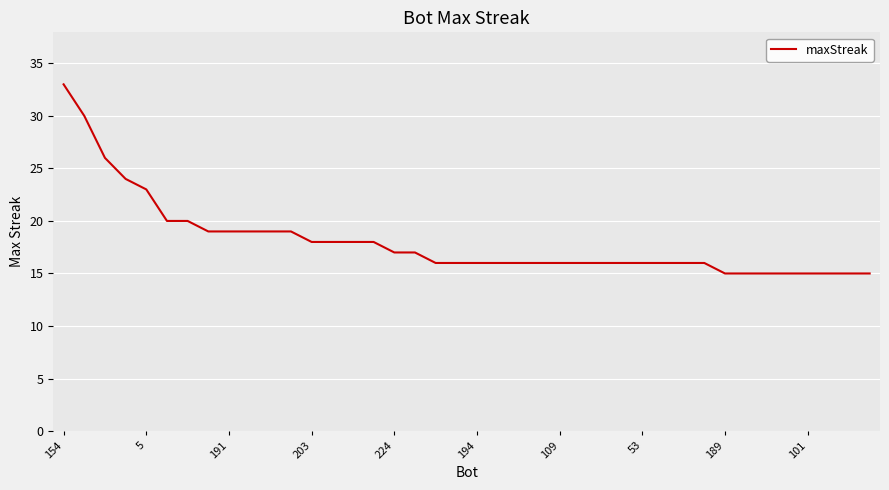

What is the smallest value displayed?

15